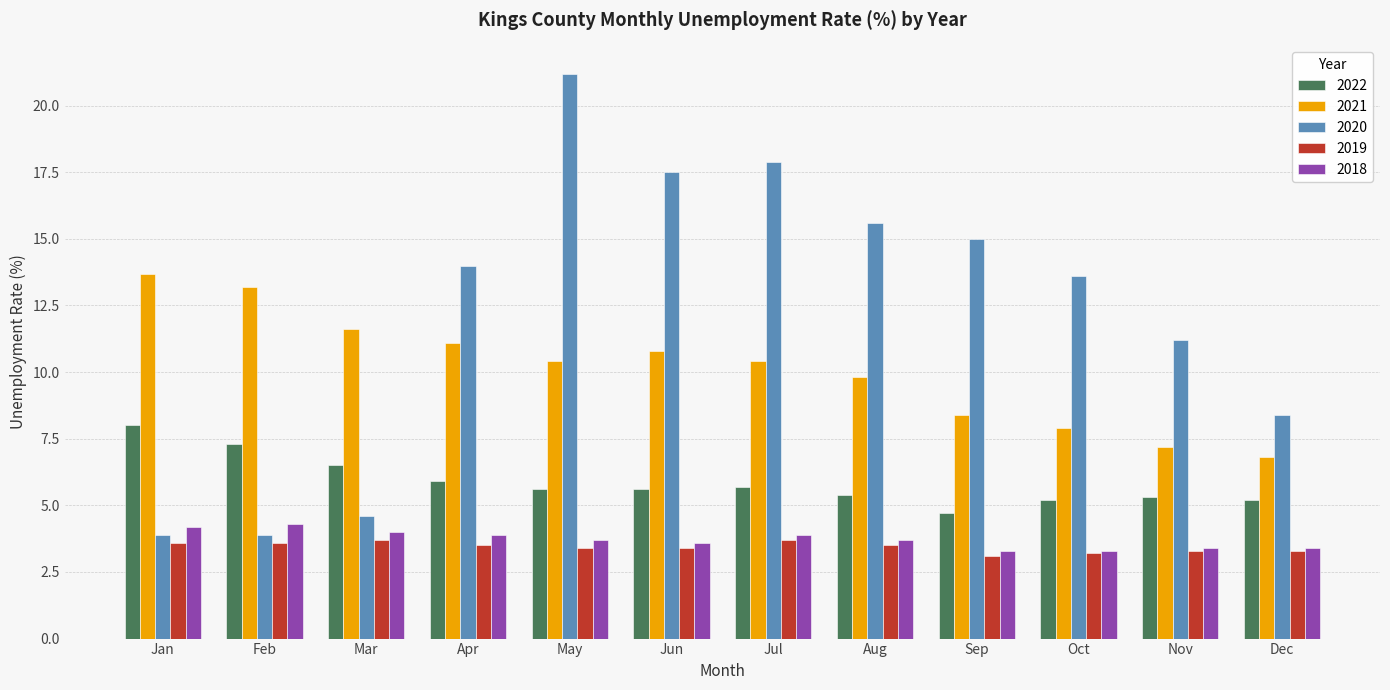

How many groups of bars are there?

12